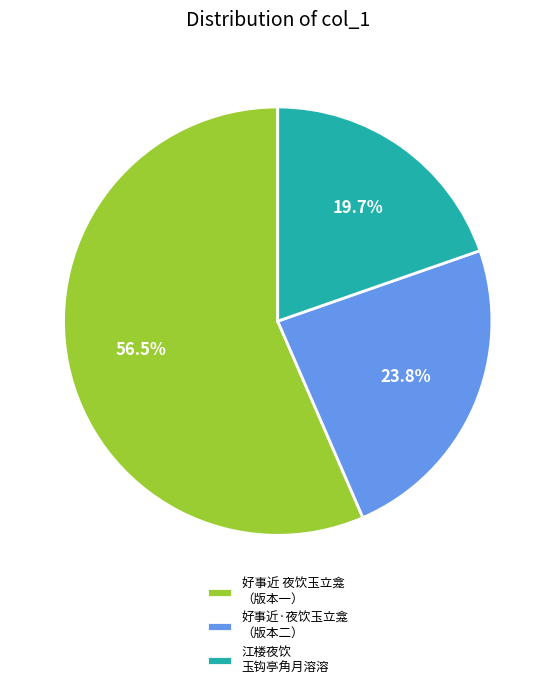

Combined, do 好事近 夜饮玉立龛 （版本一） and 江楼夜饮 玉钩亭角月溶溶 account for over 50%?

Yes